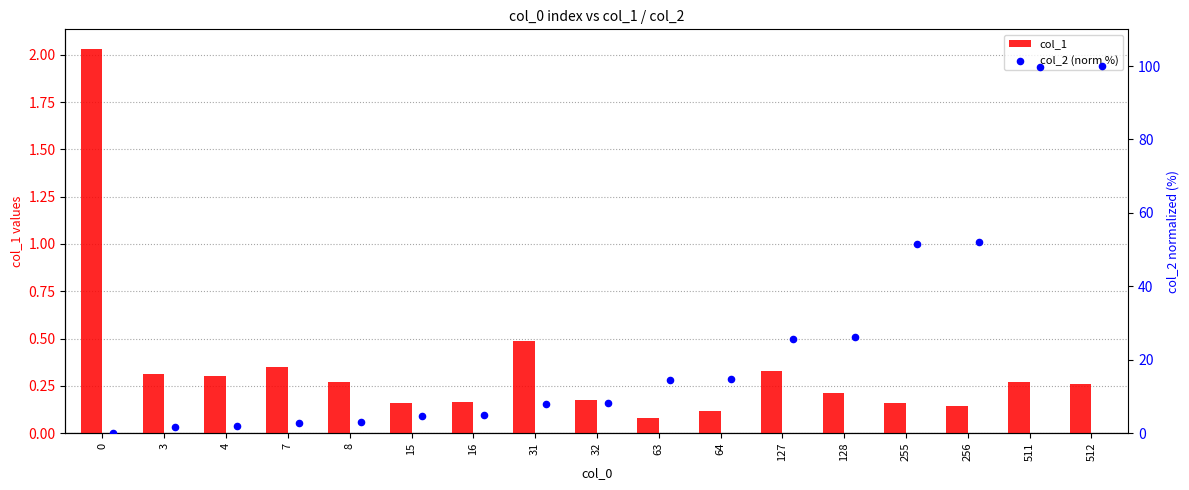

True or false: col_1 has a value of 0.1 at 63.

True